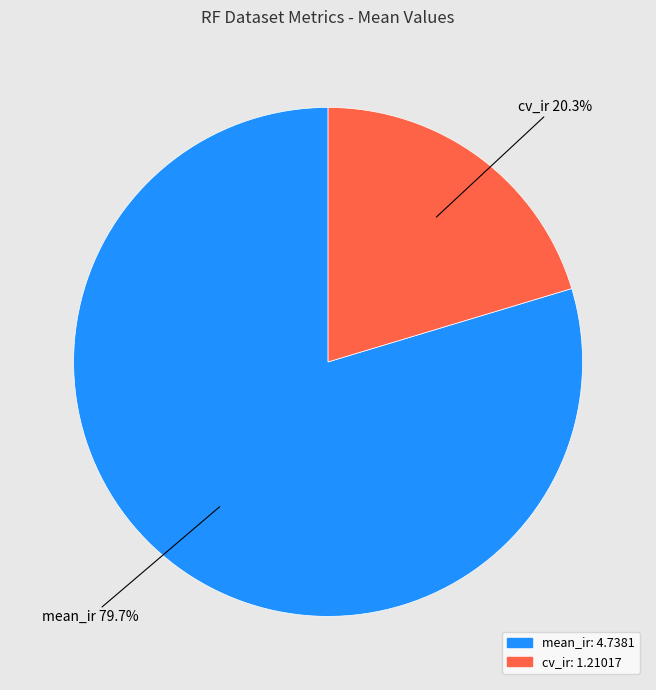

Rank the categories by value from highest to lowest.

mean_ir, cv_ir